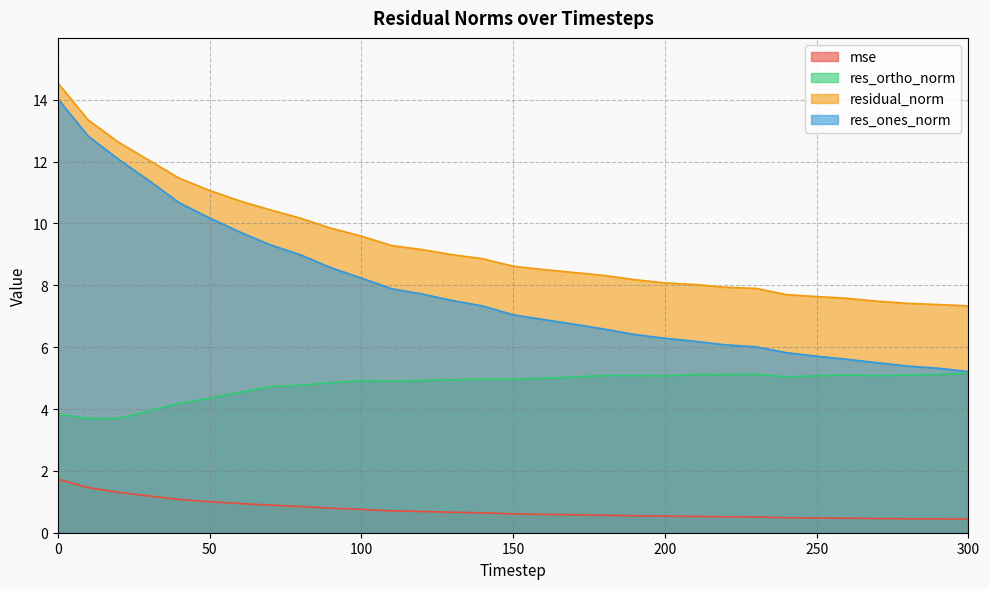

What is the difference between the highest and lowest values at 110?

8.6